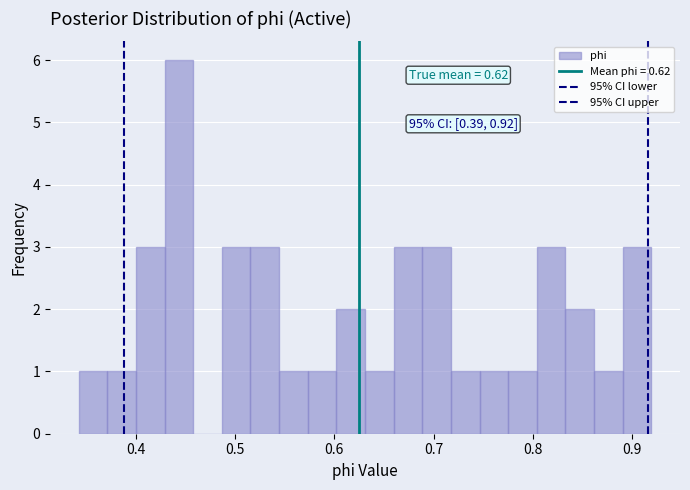

Around what value on the x-axis is the tallest bar? Give the approximate position of its centre, as read against the axis.

0.44